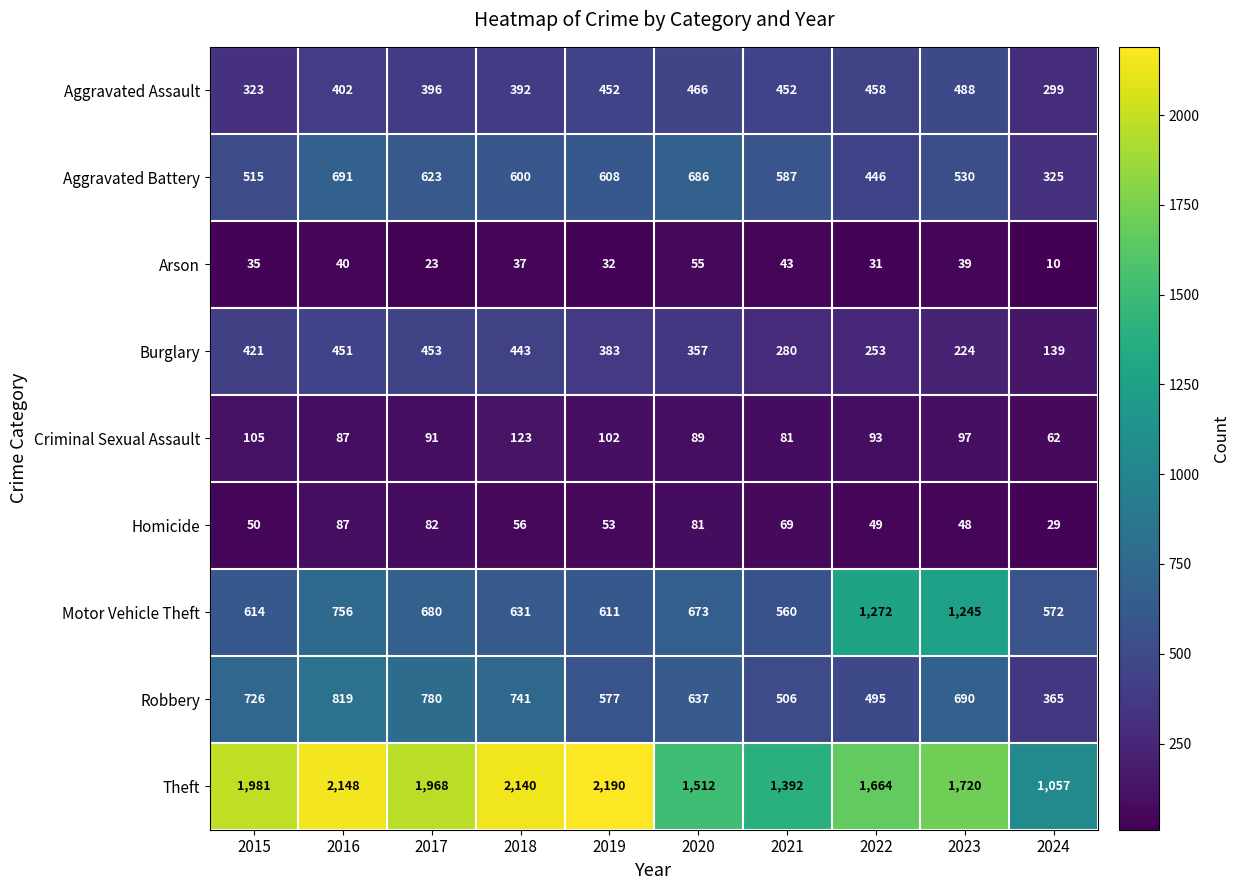

At which category is the sum across all series the highest?

2016